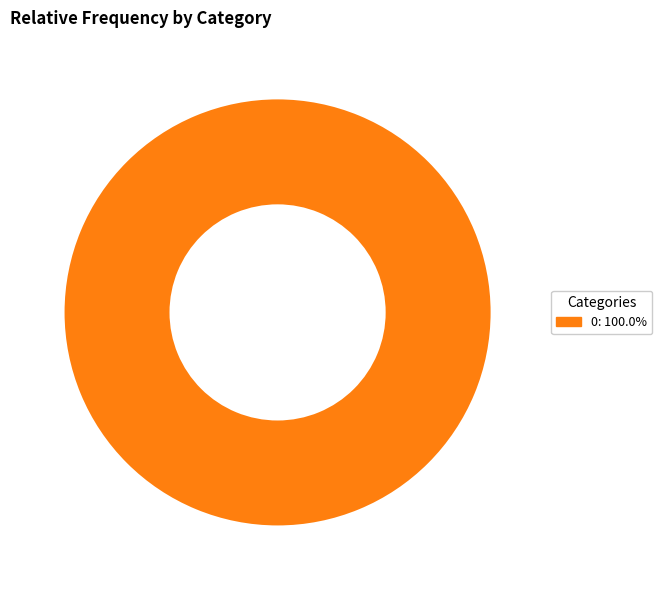

Is there any slice that represents more than half of the pie?

Yes